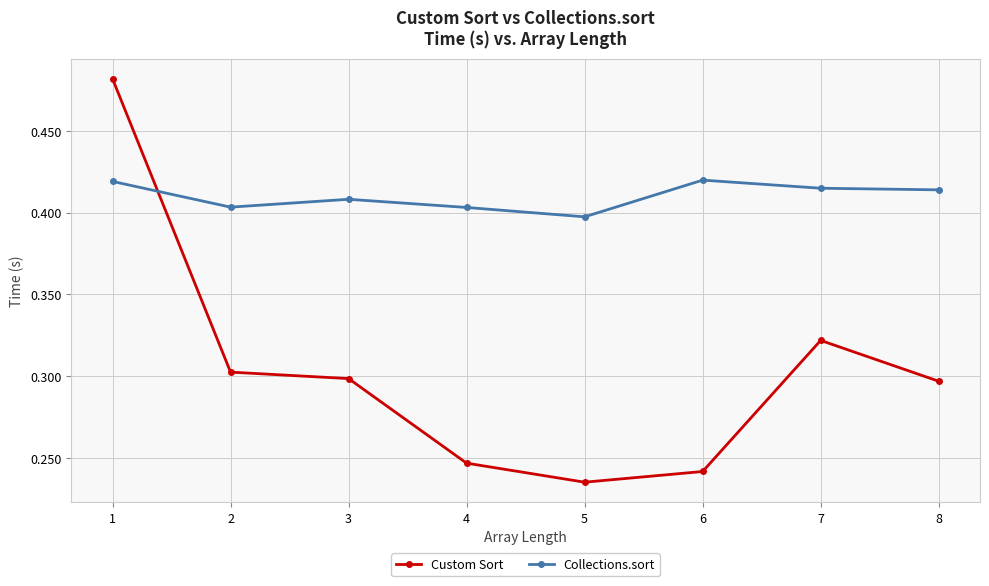

How many intersections are there between Collections.sort and Custom Sort?

1